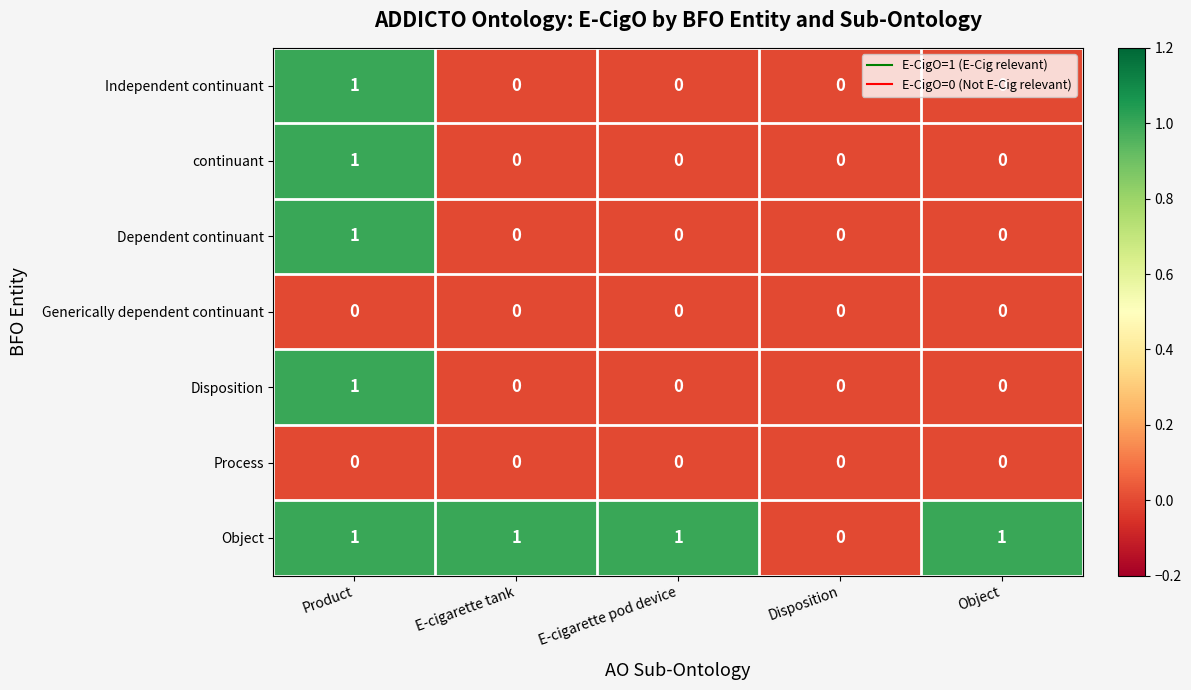

The Object series shows 1 at Object. True or false?

True